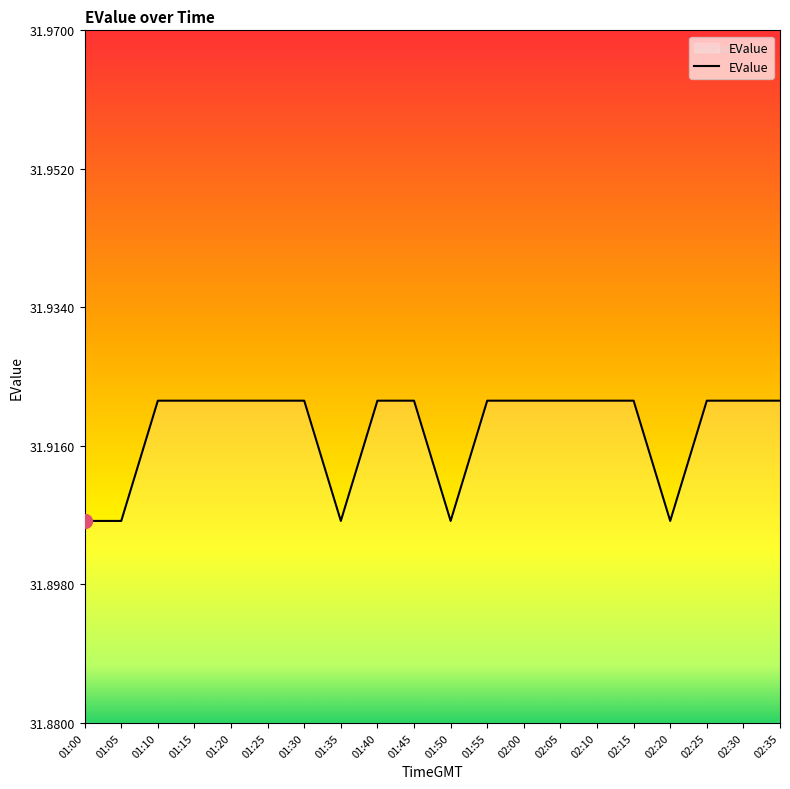

Is this an area chart (filled region under the line)?

No